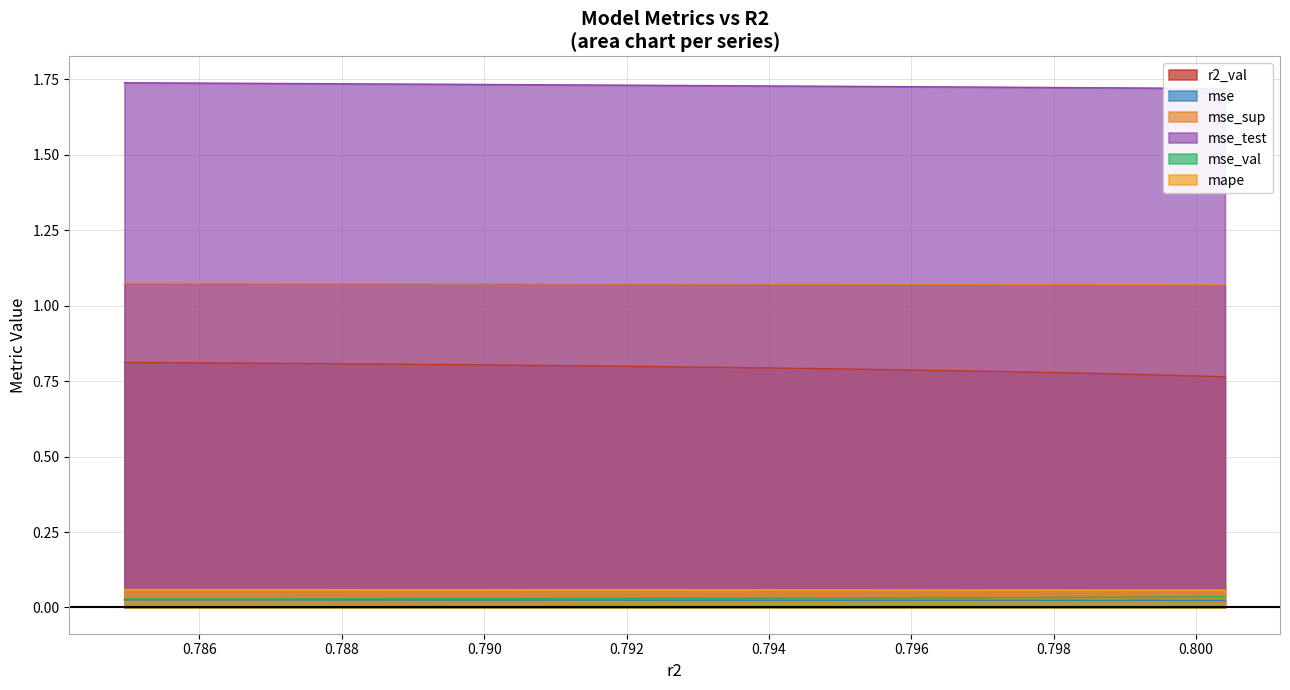

What are all the series names shown in the legend?

r2_val, mse, mse_sup, mse_test, mse_val, mape